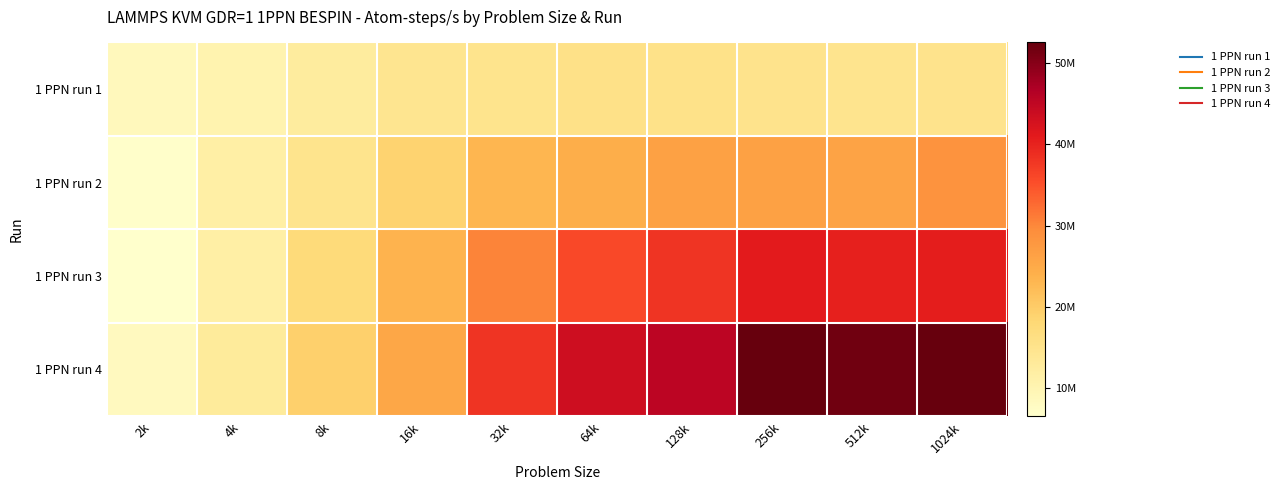

How many categories are shown in the chart?

10